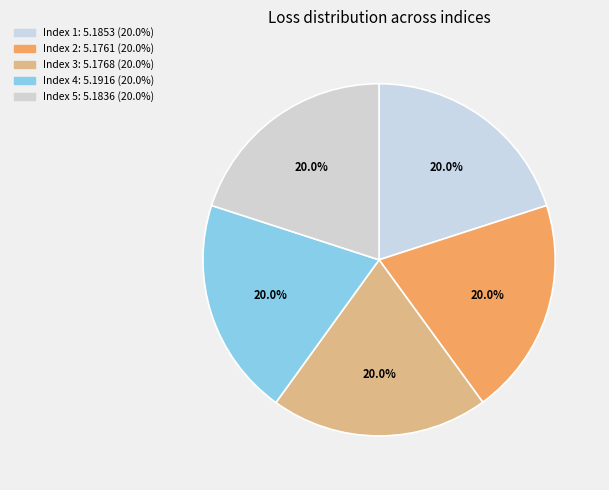

Which category has the biggest portion of the pie?

4